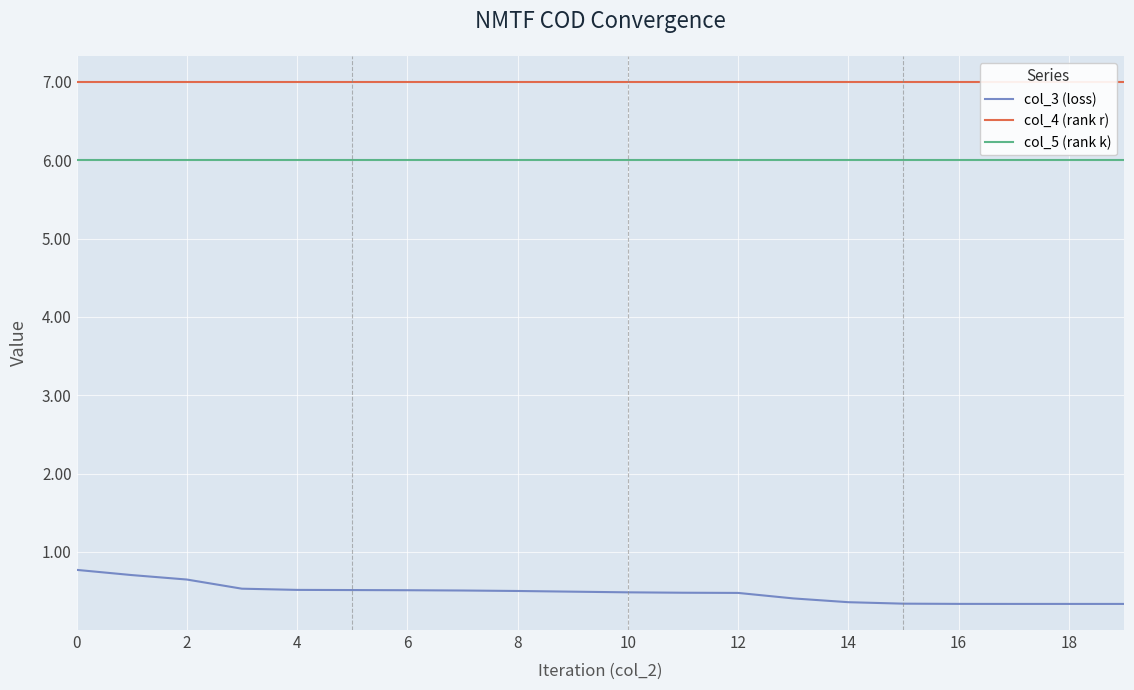

Rank the series by their average value, from highest to lowest.

col_4 (rank r), col_5 (rank k), col_3 (loss)